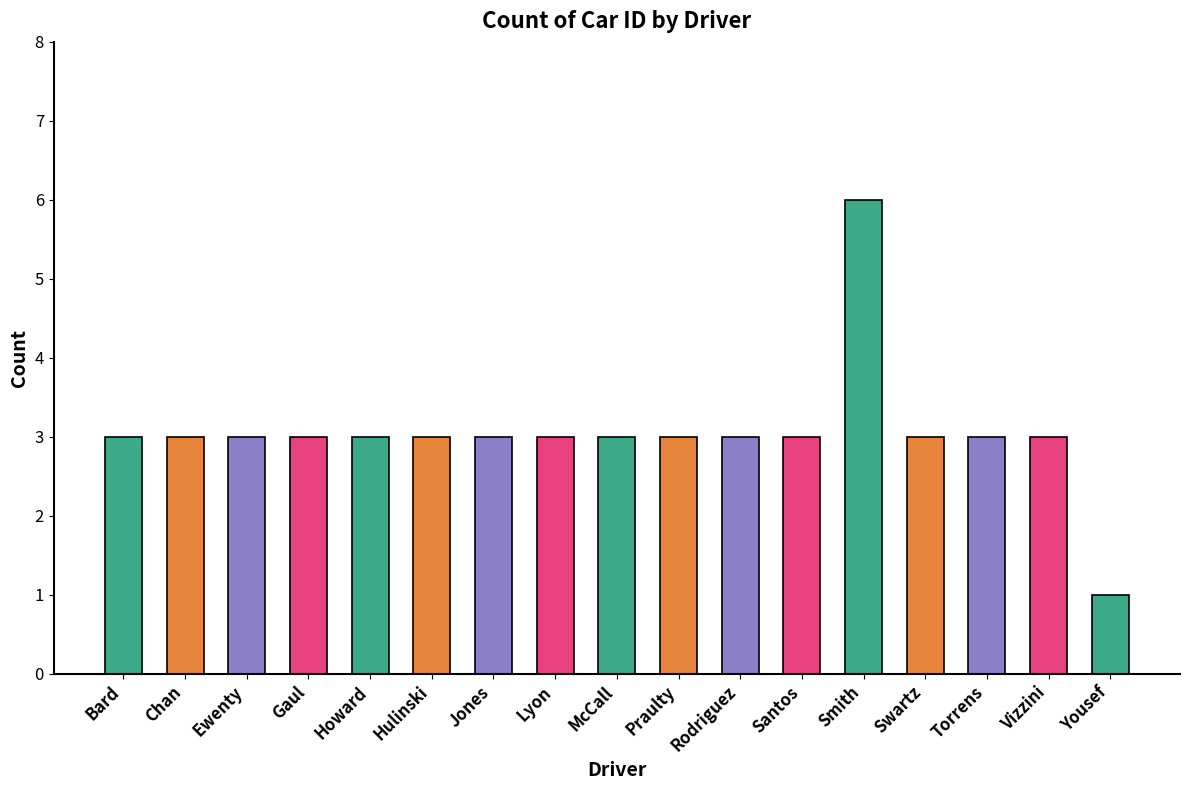

What is the average value?

3